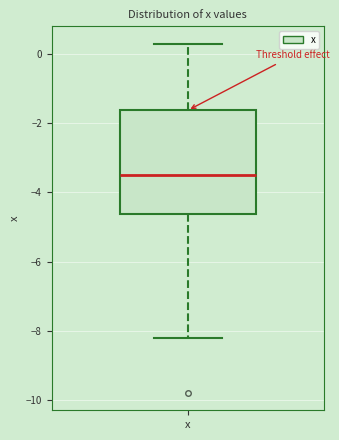

Where does the upper whisker of the box for x end on the y-axis? The values are not printed on the chart, so give them approximately, as read against the axis.

0.4